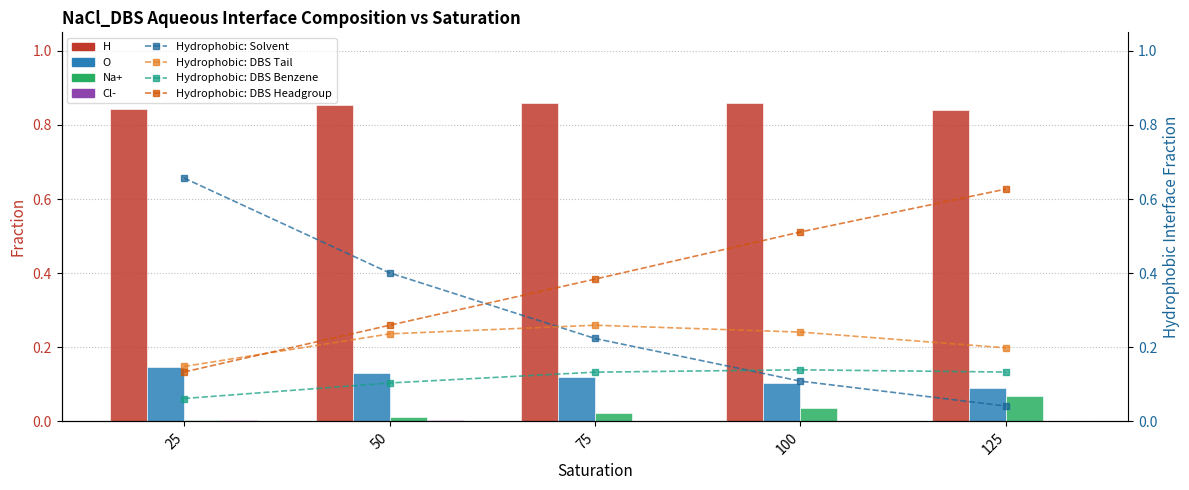

Does the chart contain any negative values?

No